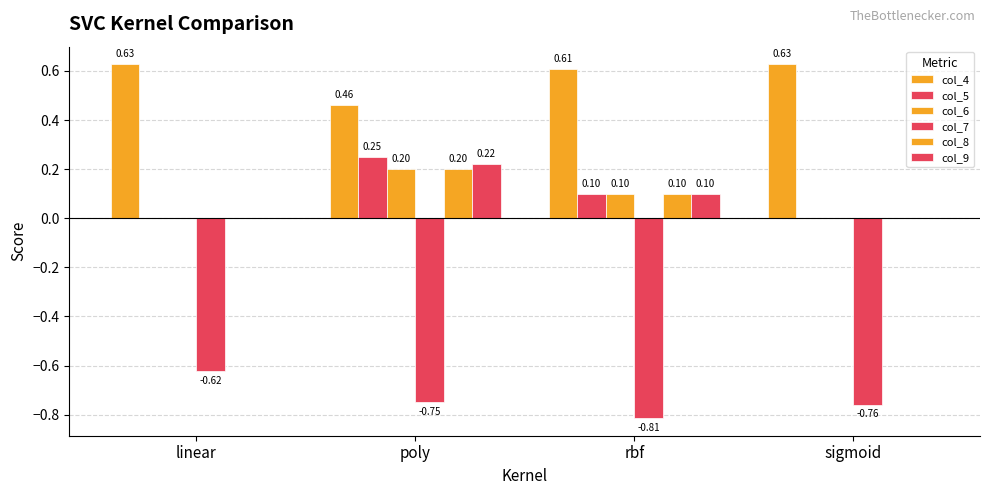

What is the difference between the maximum and minimum values in the col_9 series?

0.2